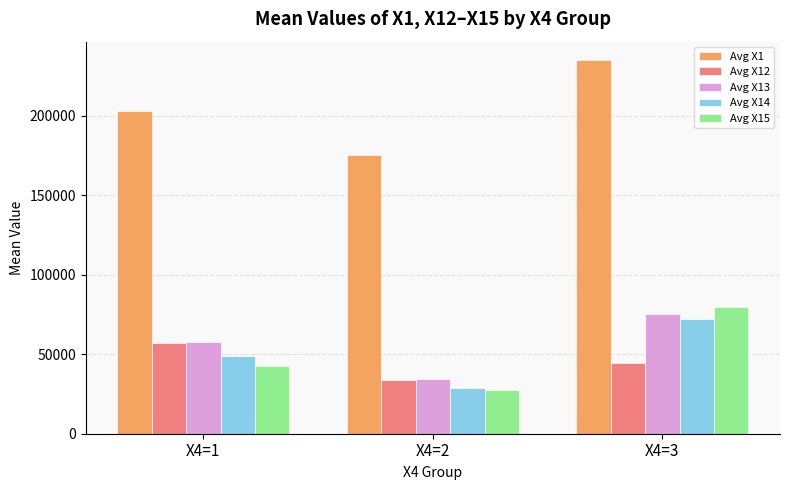

At how many categories does at least one series exceed 115126?

3